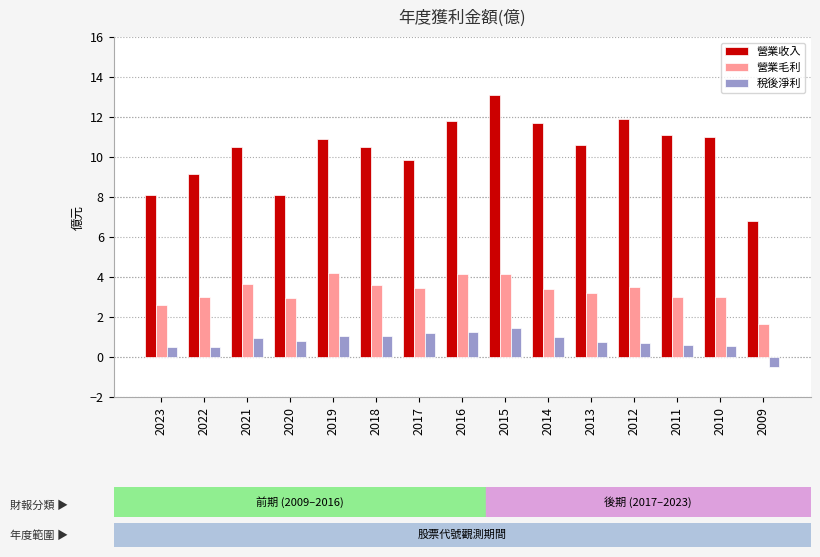

How many bars are there in total?

45